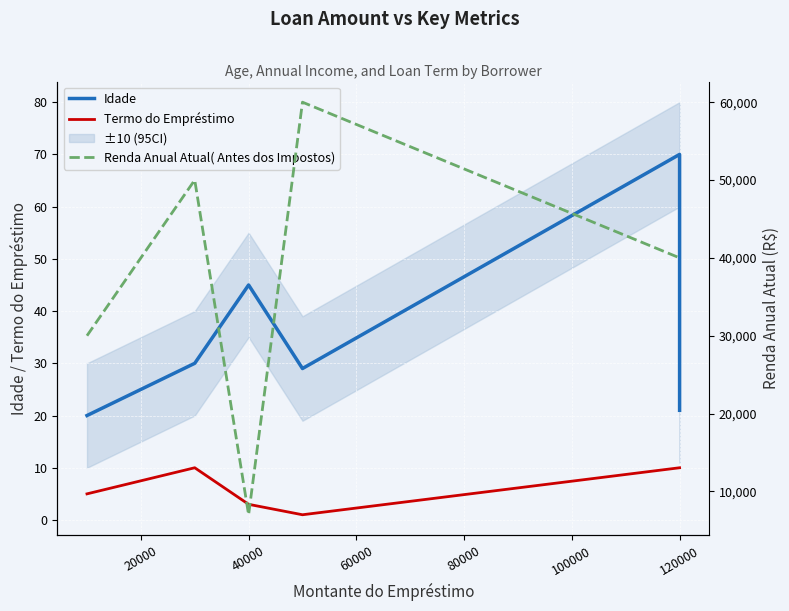

What is the difference between the second highest and second lowest values in the Idade series?

24